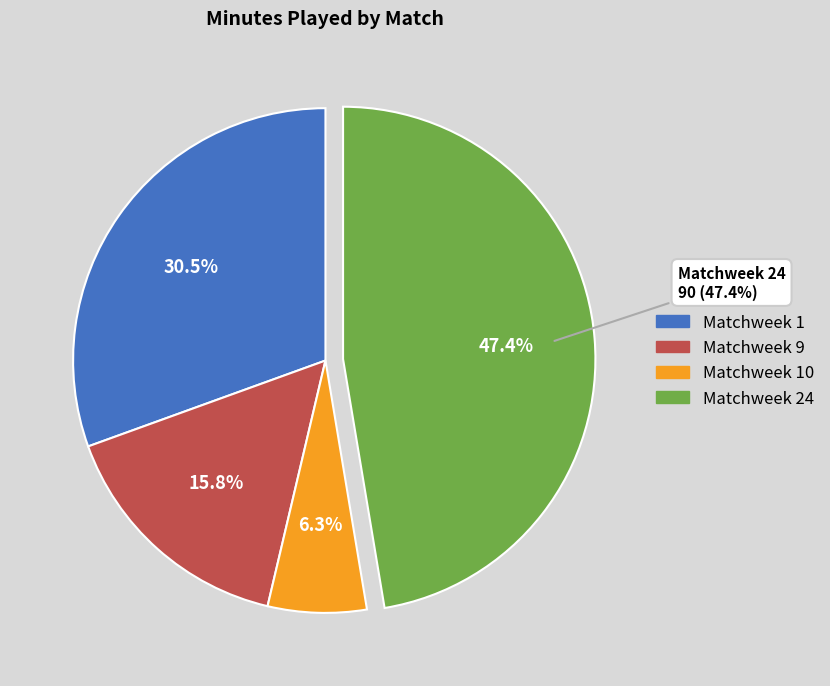

How many segments does this pie chart have?

4